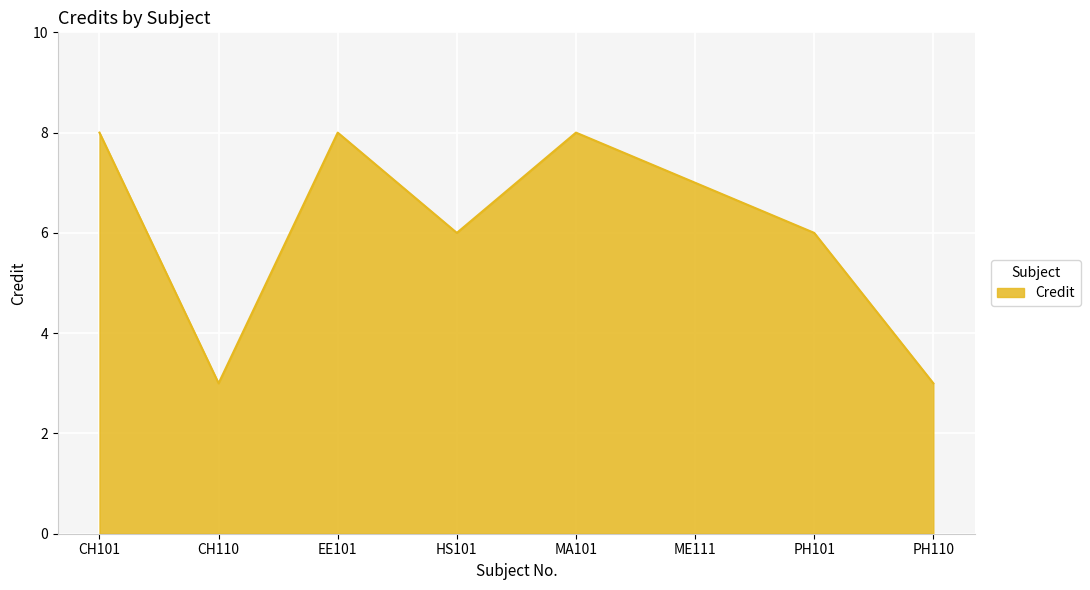

What is the sum of all values?

49